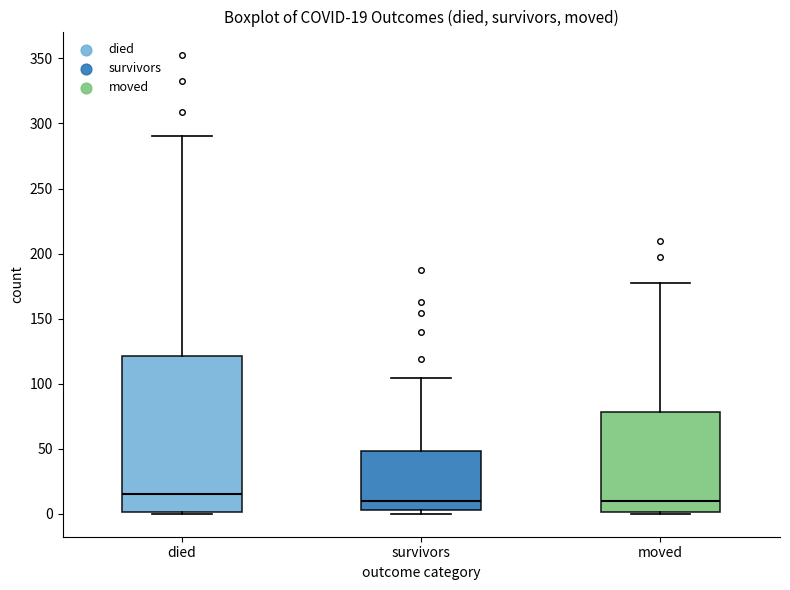

Comparing the boxes themselves (not the whiskers), which one is the tallest?

died